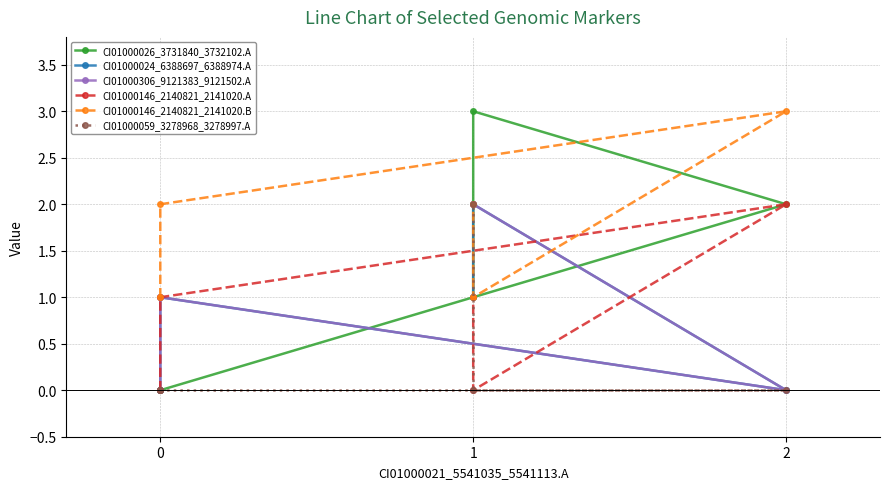

How many data points in CI01000306_9121383_9121502.A are above 1?

2